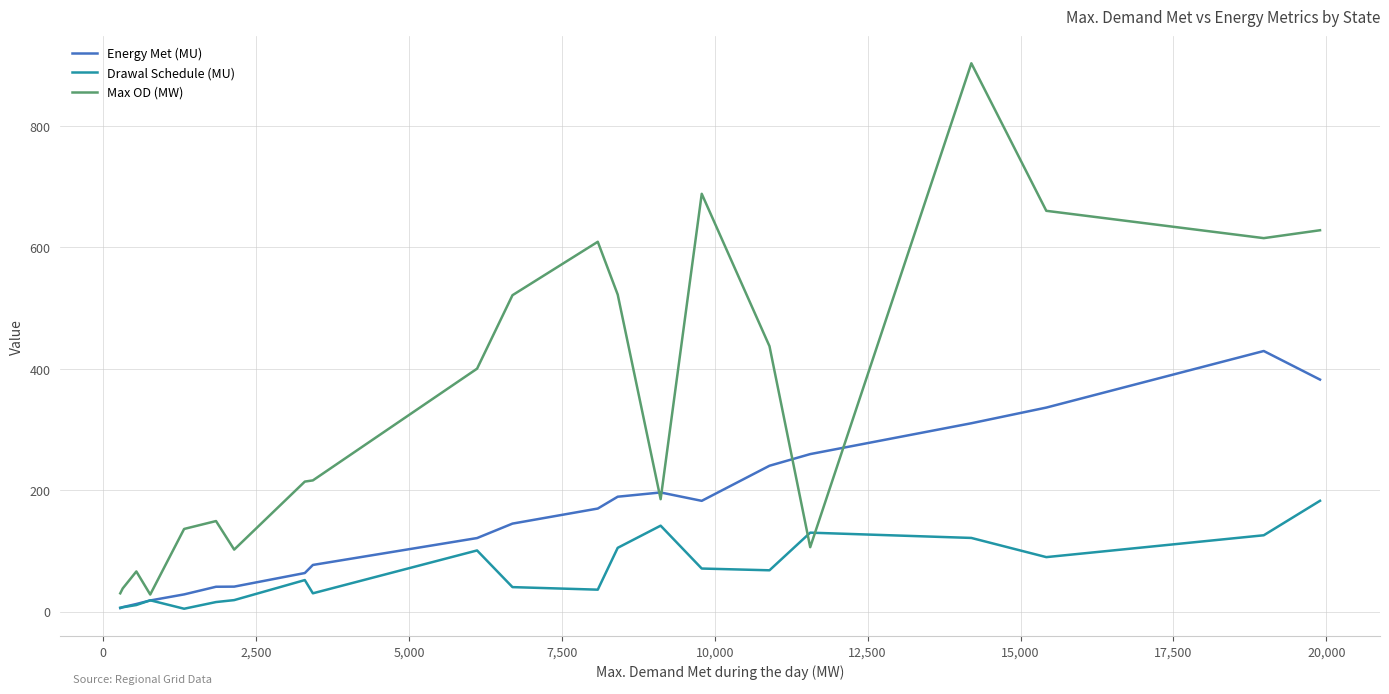

What is the highest value of the Drawal Schedule (MU) series?

182.4